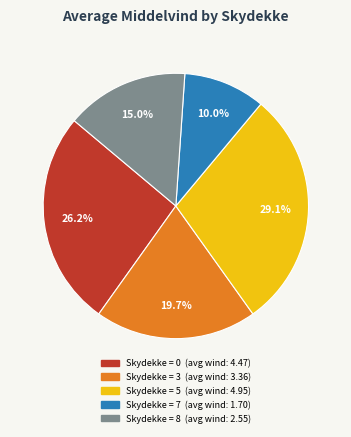

Does any single category account for the majority?

No